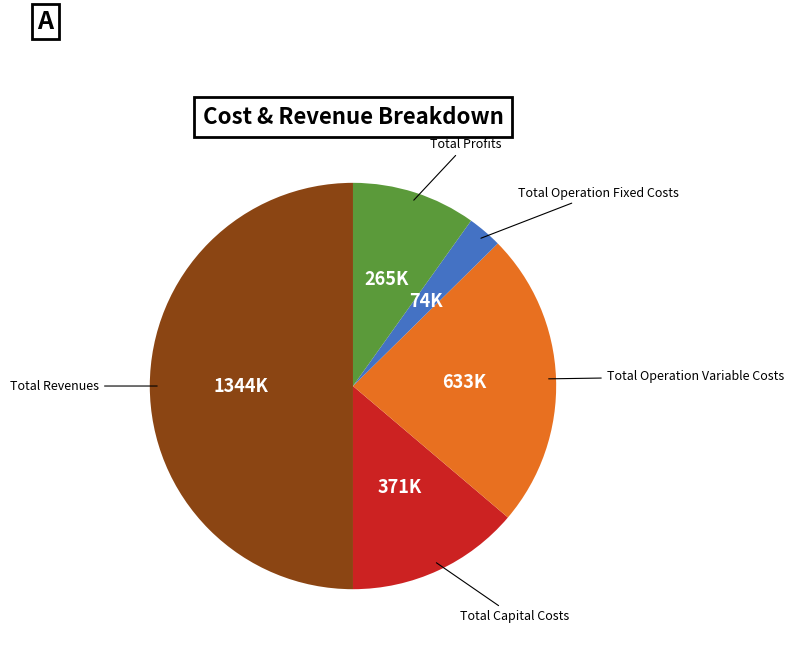

How many segments does this pie chart have?

5